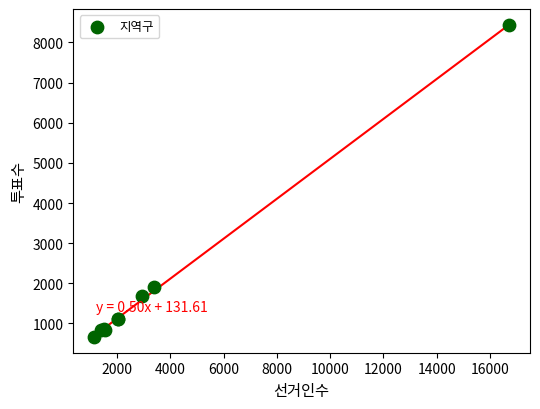

What Y value in the scatter plot is closest to 4542?

1919